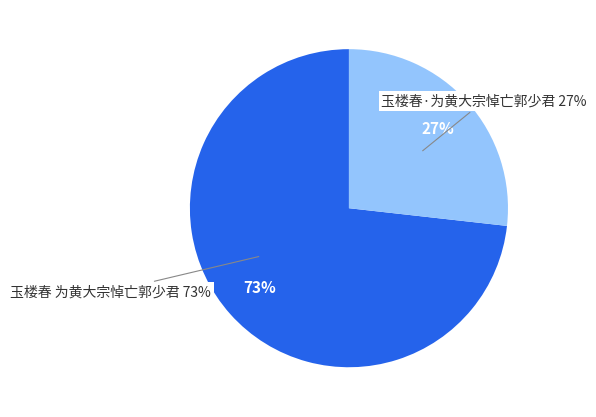

Which category has the biggest portion of the pie?

玉楼春 为黄大宗悼亡郭少君